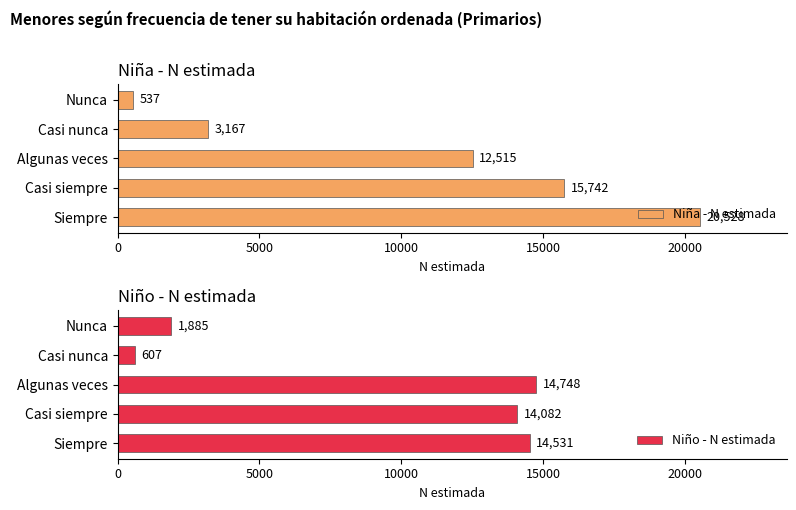

What is the value of the Niño - N estimada bar at the 2nd from the left?

14082